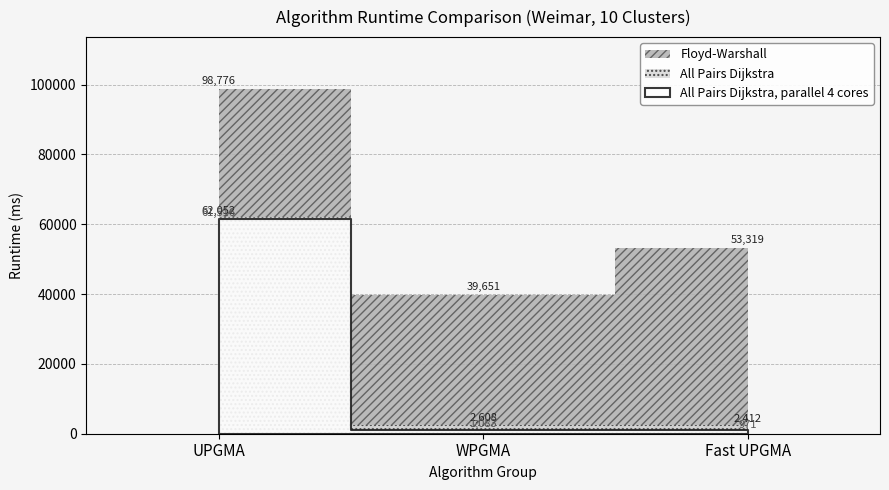

The value of All Pairs Dijkstra at 14 is 1061. True or false?

False